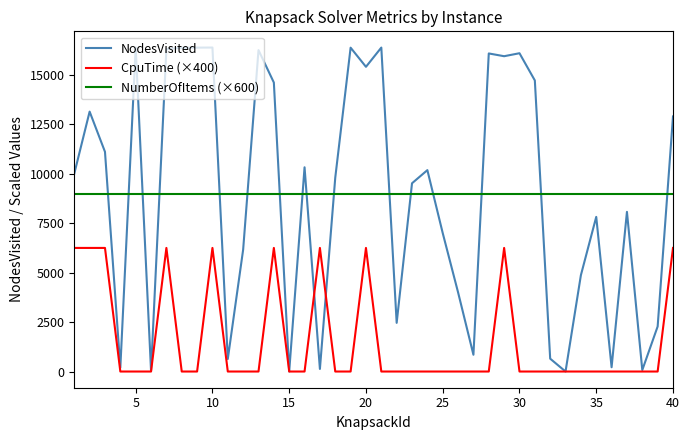

What is the highest value of the NodesVisited series?

16384